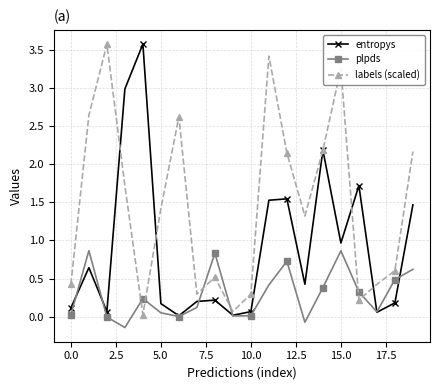

How many intersections are there between labels (scaled) and plpds?

6